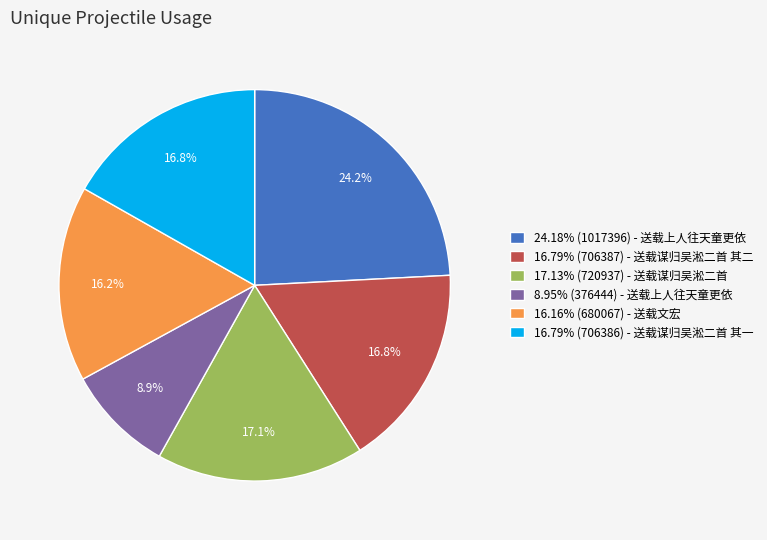

To the nearest percent, what is the difference between the largest and smallest slice percentages?

15%